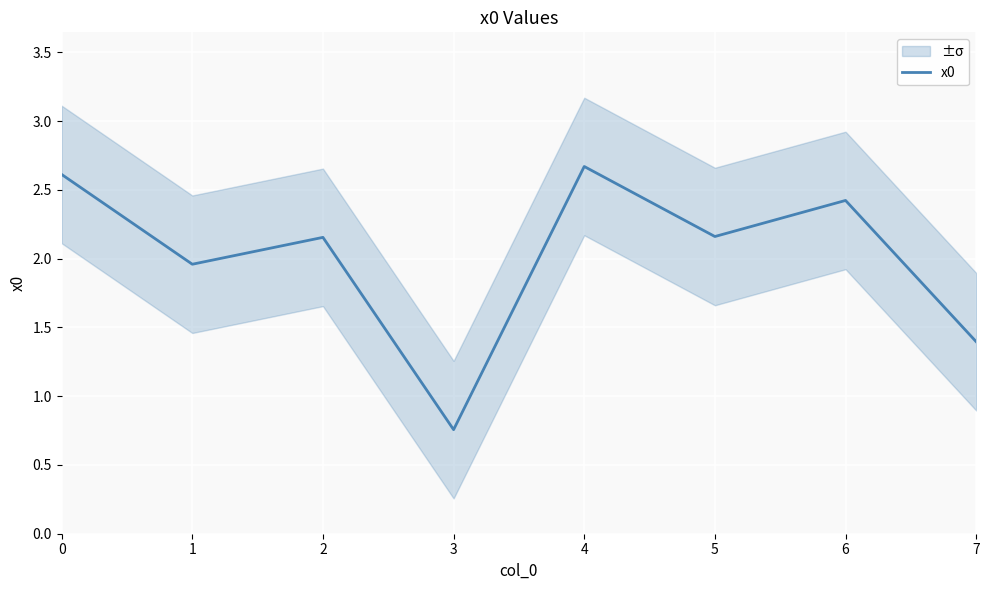

What is the ratio of the value at 0 to the value at 5?

1.2